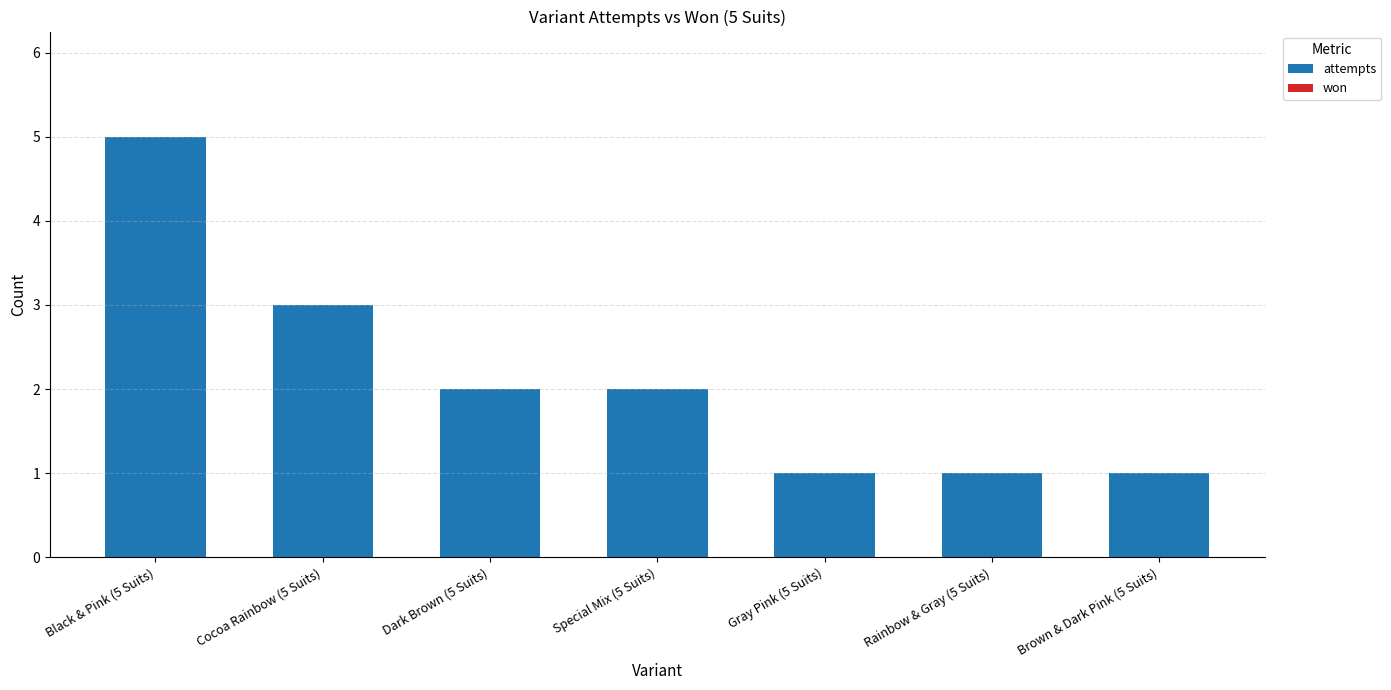

What is the label of the 3rd bar from the left?

Dark Brown (5 Suits)